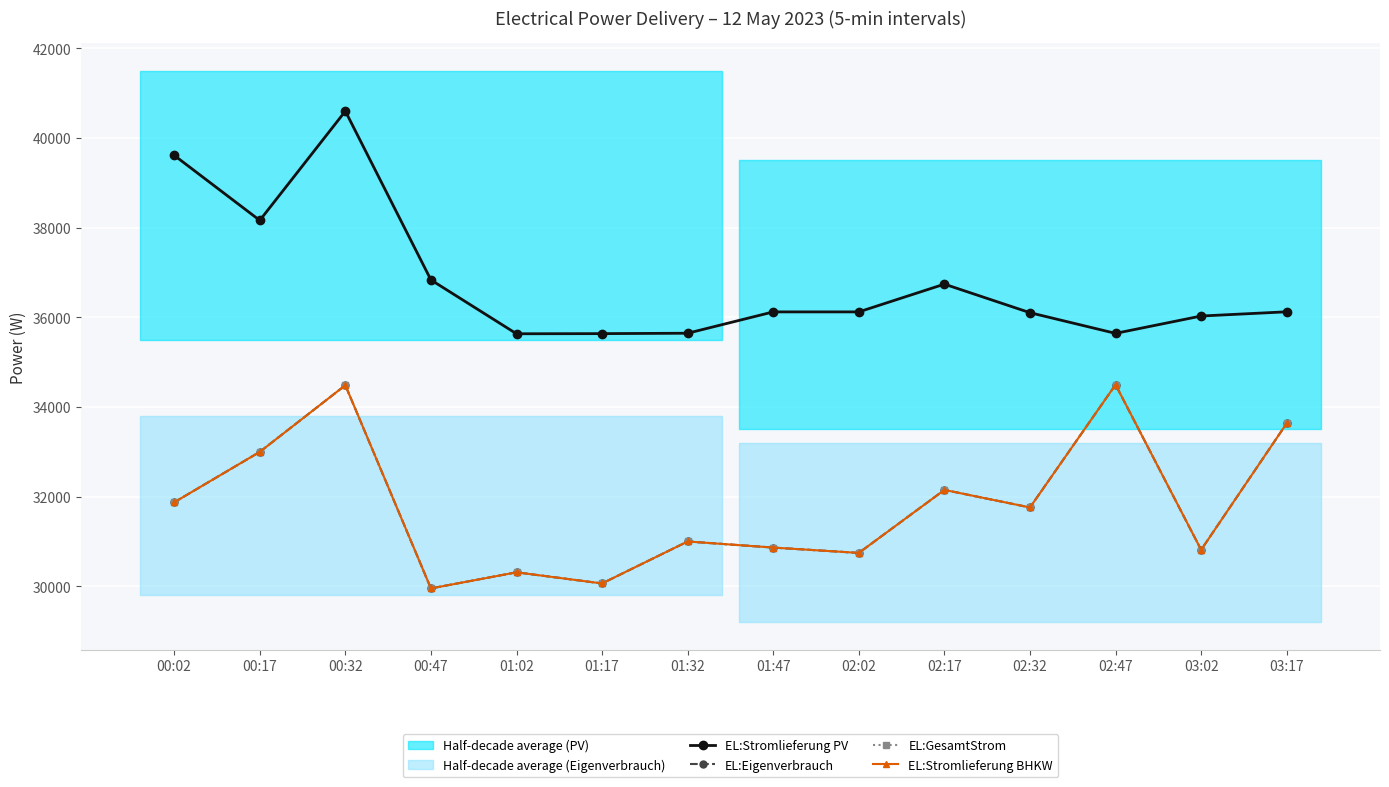

What position from the right is 00:47?

11